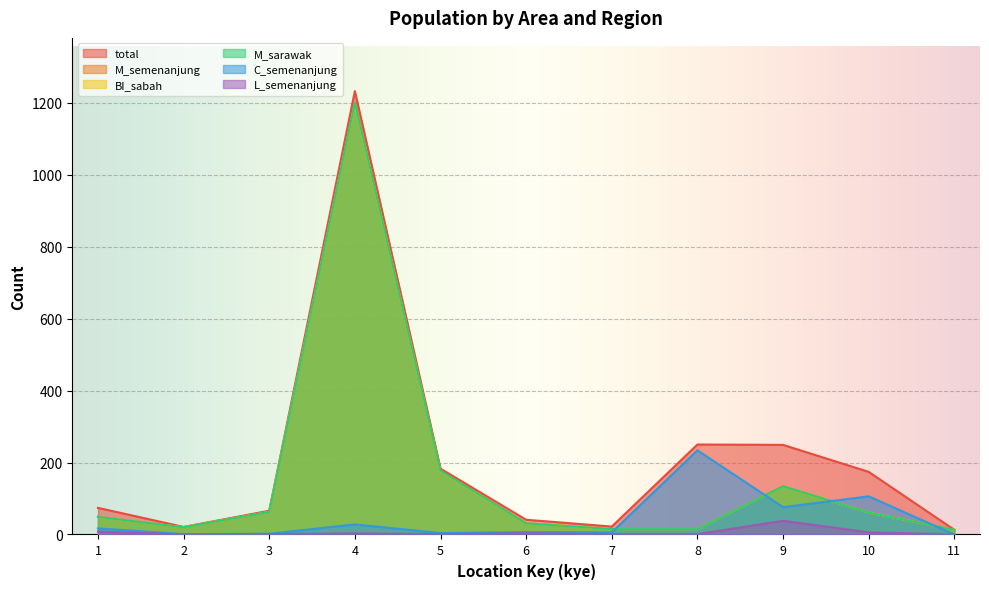

What is the difference between the maximum and minimum values in the C_semenanjung series?

234